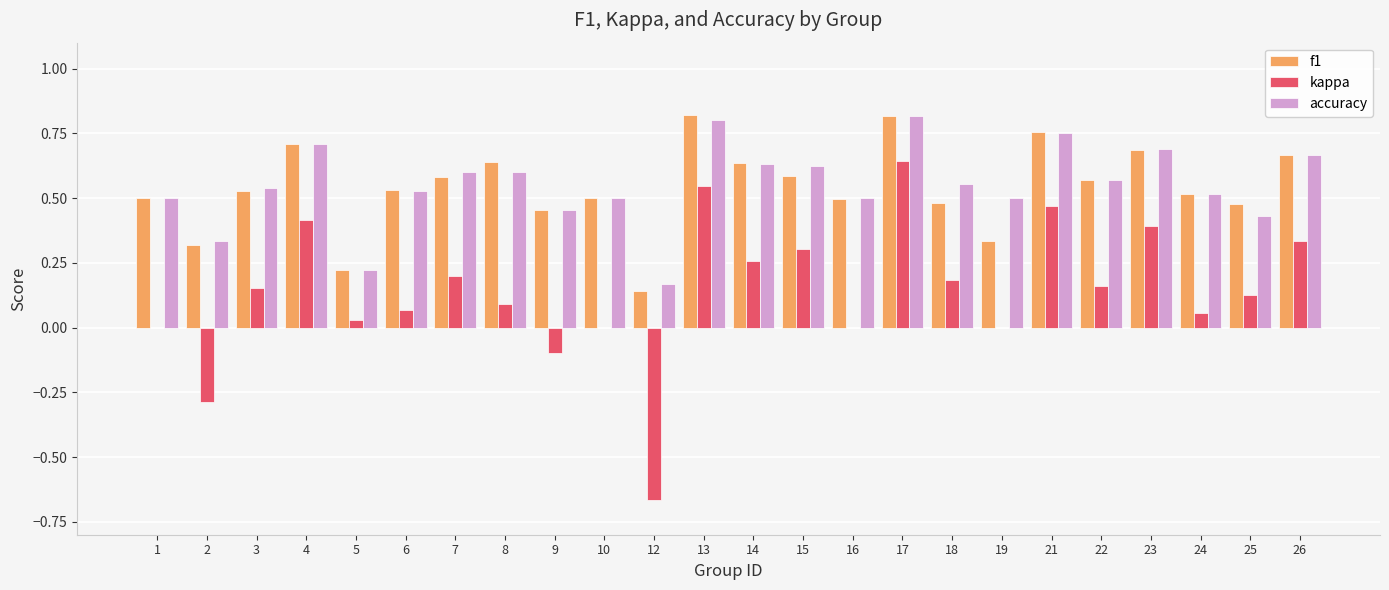

Are the bars grouped side by side (vs. stacked)?

Yes